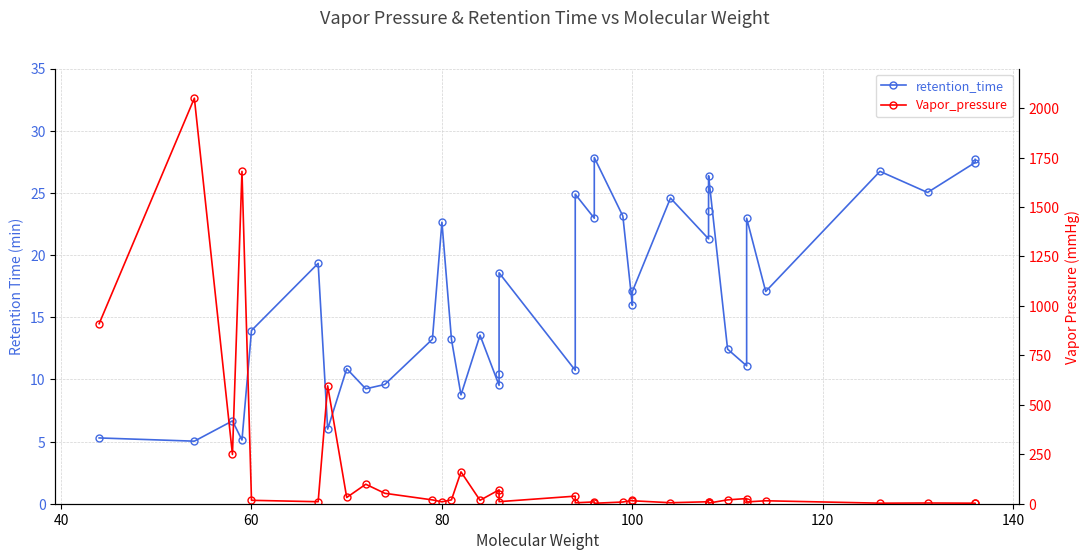

How many values in the Vapor_pressure series are below 17?

19